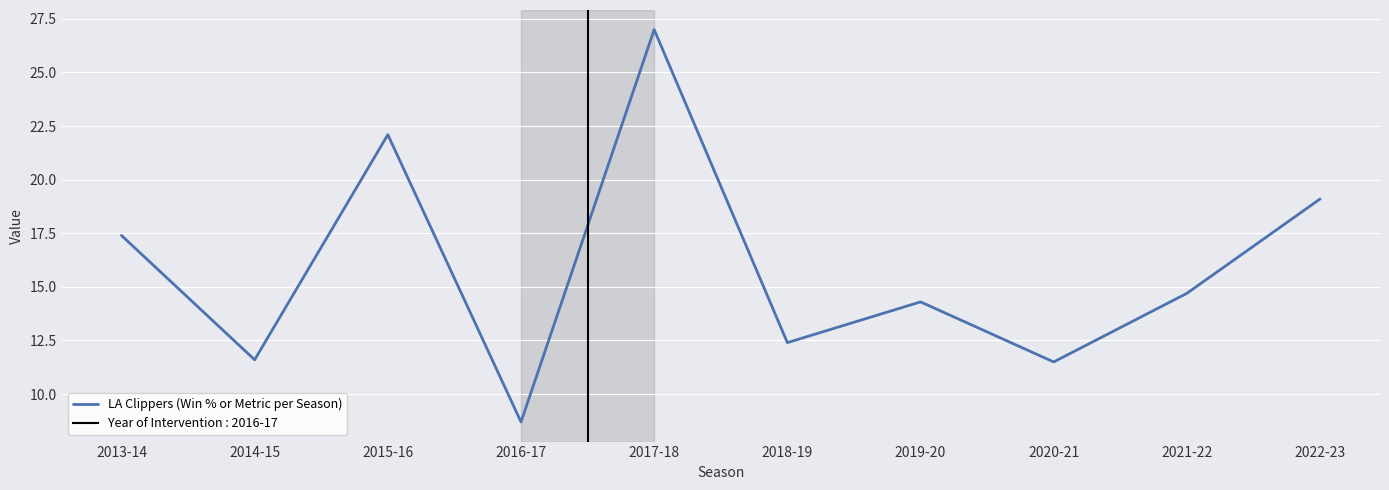

Reading right to left, extract all data points from this chart.

2022-23=19.1	2021-22=14.7	2020-21=11.5	2019-20=14.3	2018-19=12.4	2017-18=27.0	2016-17=8.7	2015-16=22.1	2014-15=11.6	2013-14=17.4